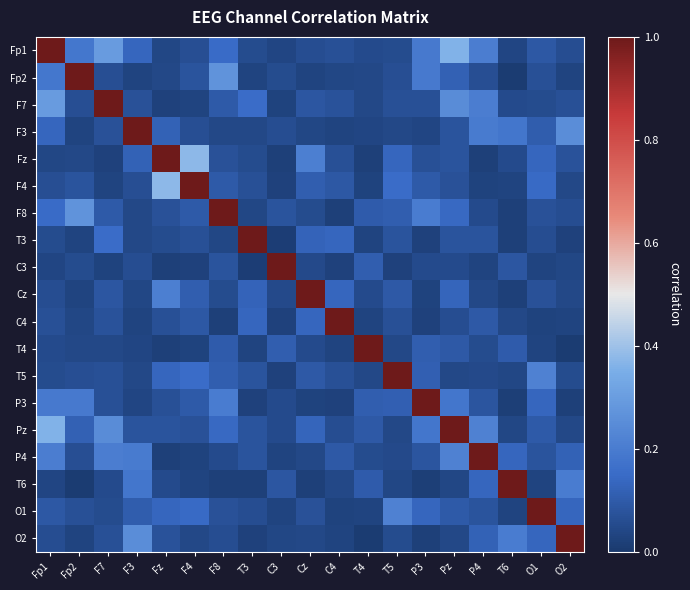

Which has a higher value, Pz or O1?

Pz